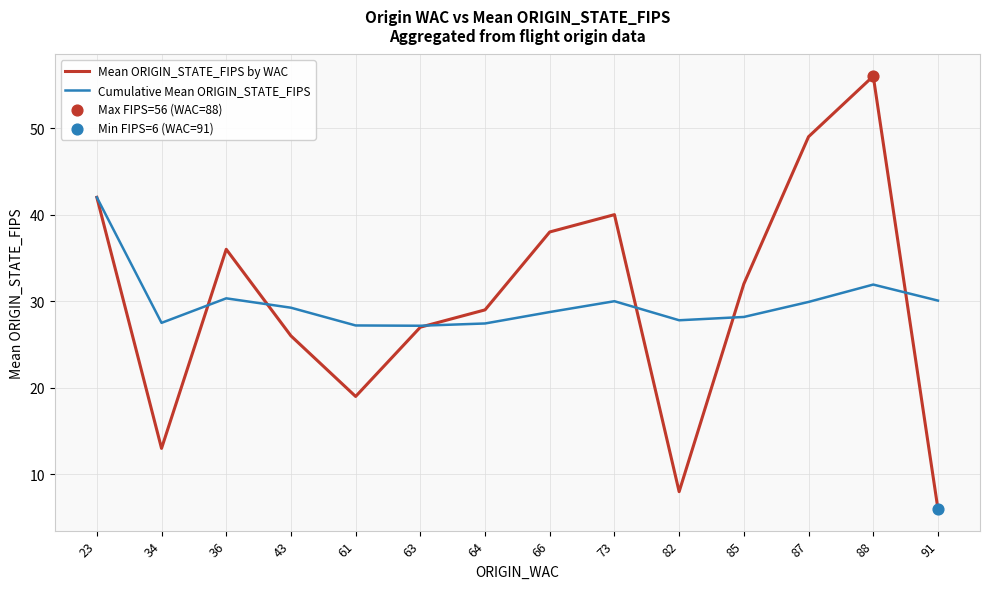

Is the value of Cumulative Mean ORIGIN_STATE_FIPS at 88 greater than the value of Mean ORIGIN_STATE_FIPS by WAC at 63?

Yes